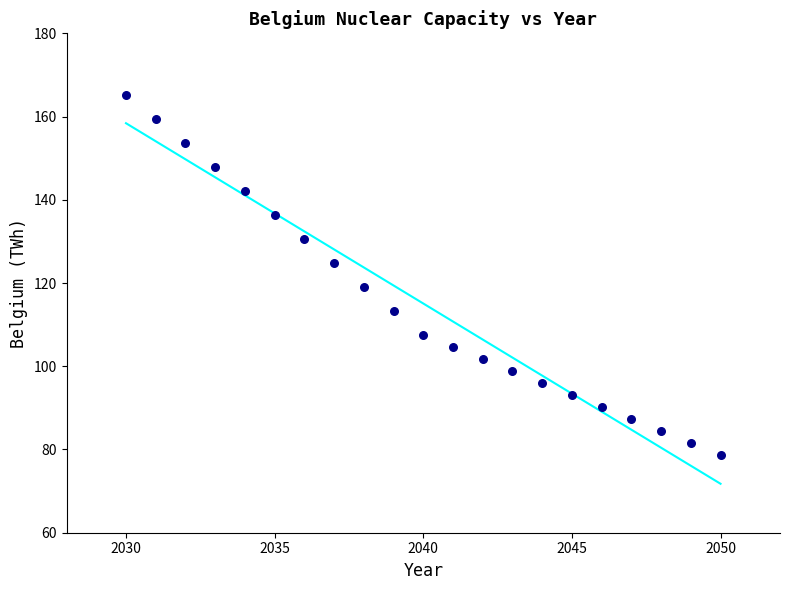

What Y value in the scatter plot is closest to 121?

119.1